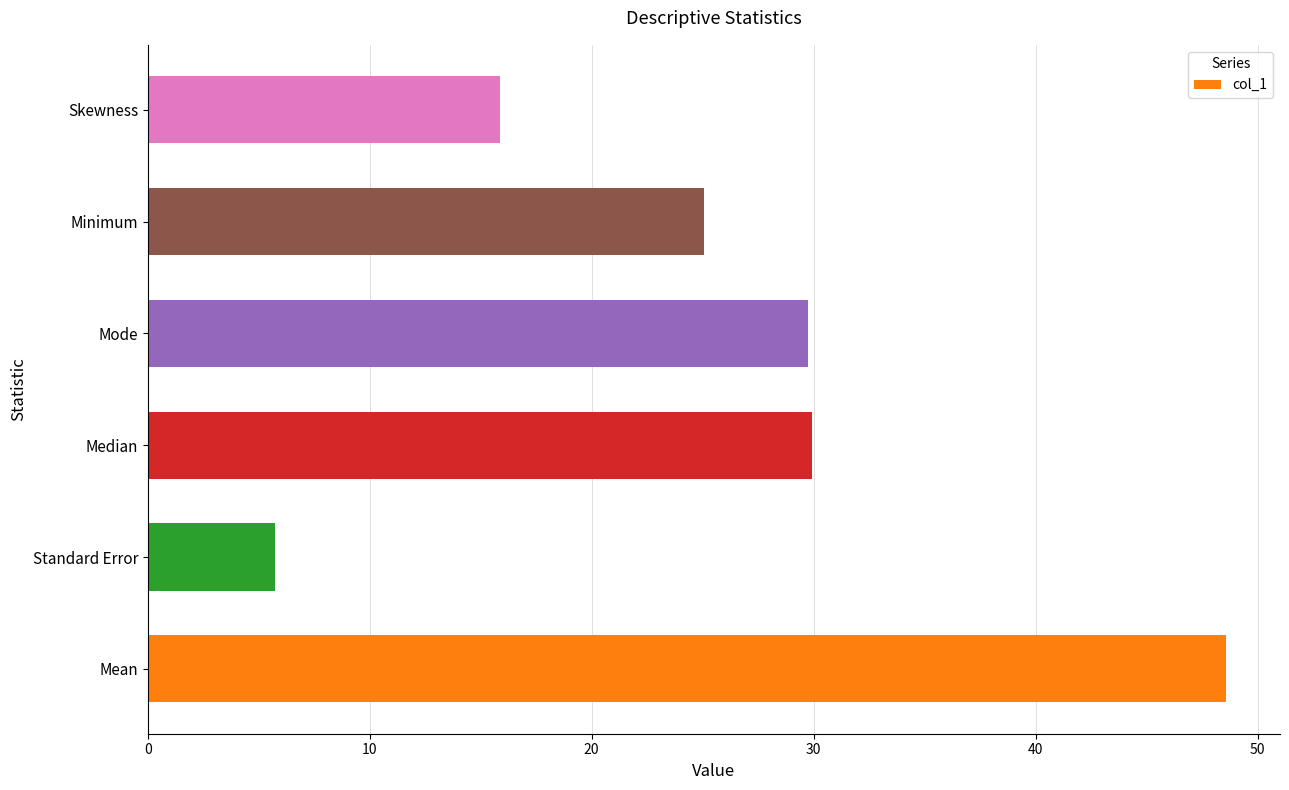

Between Skewness and Mean, which is larger?

Mean